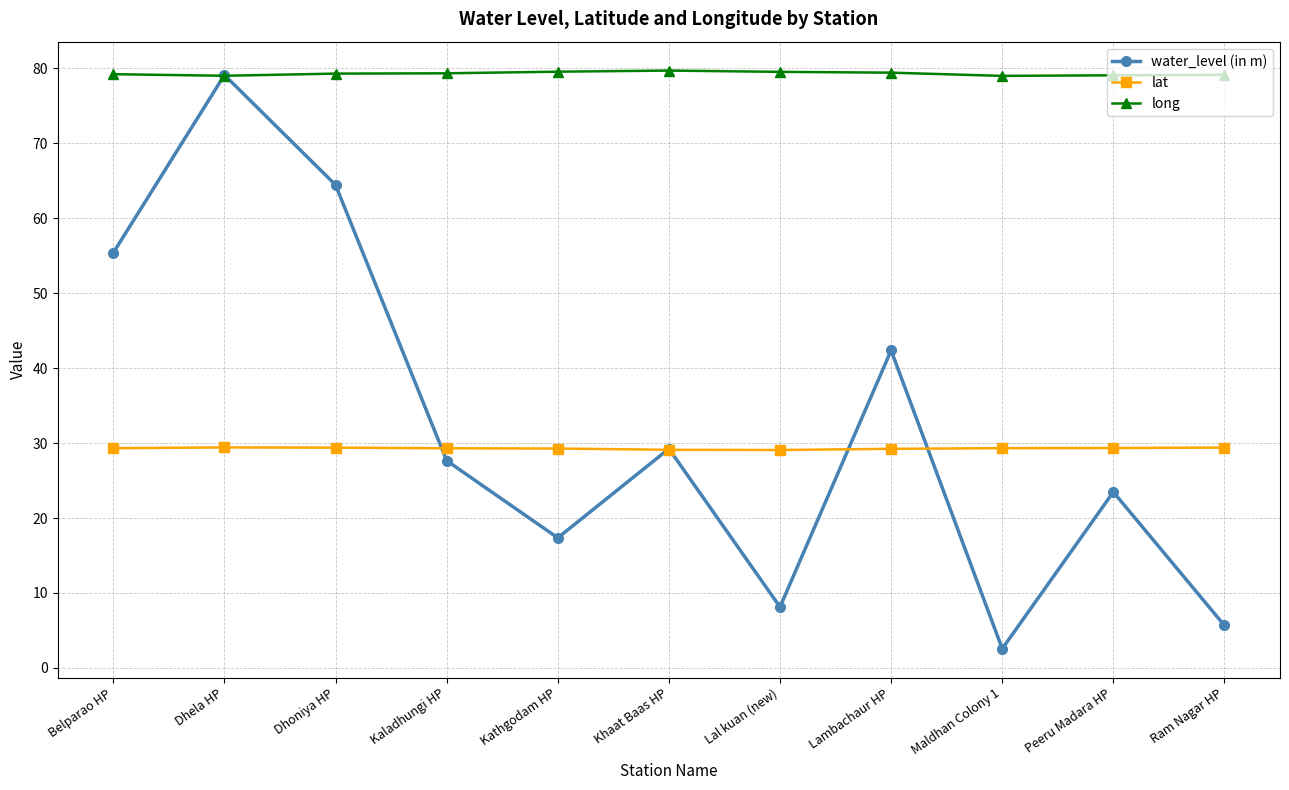

What is the smallest value displayed?

2.6